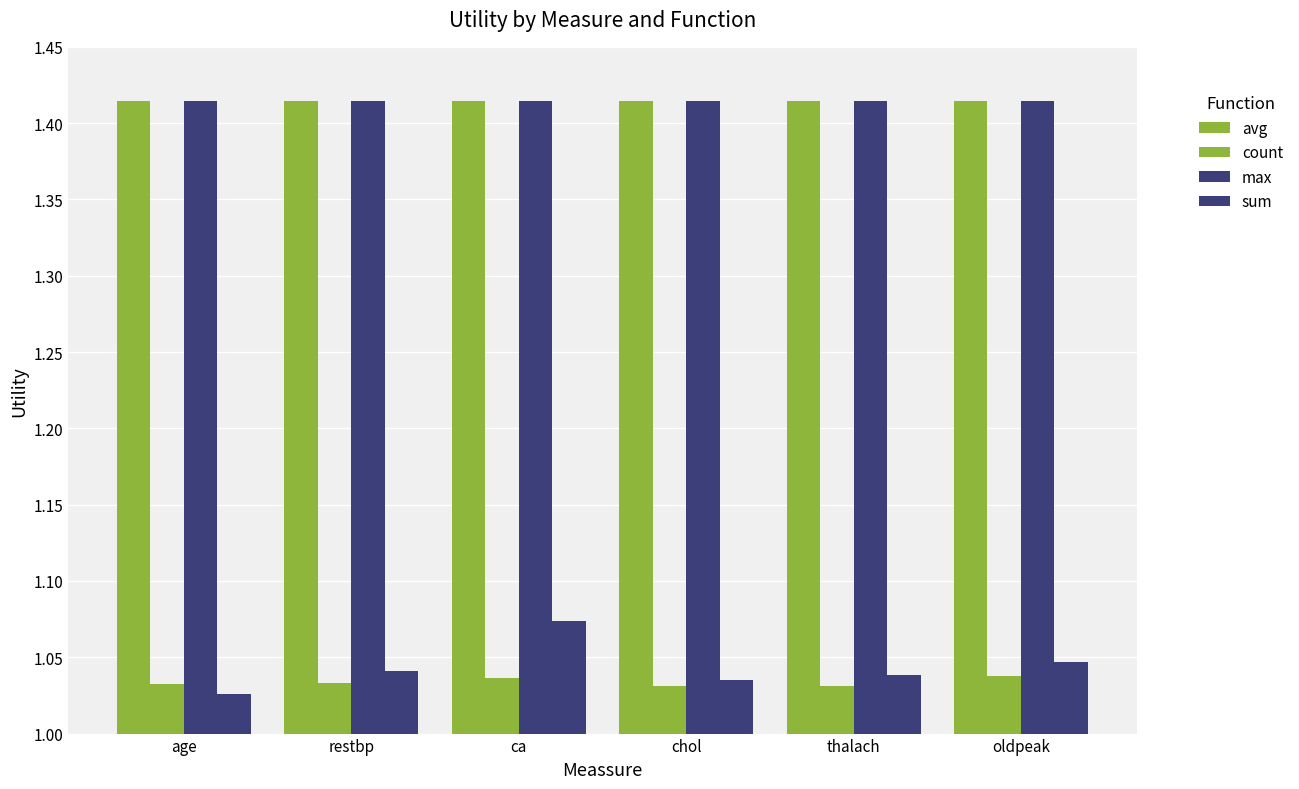

How many distinct data groups are displayed?

4